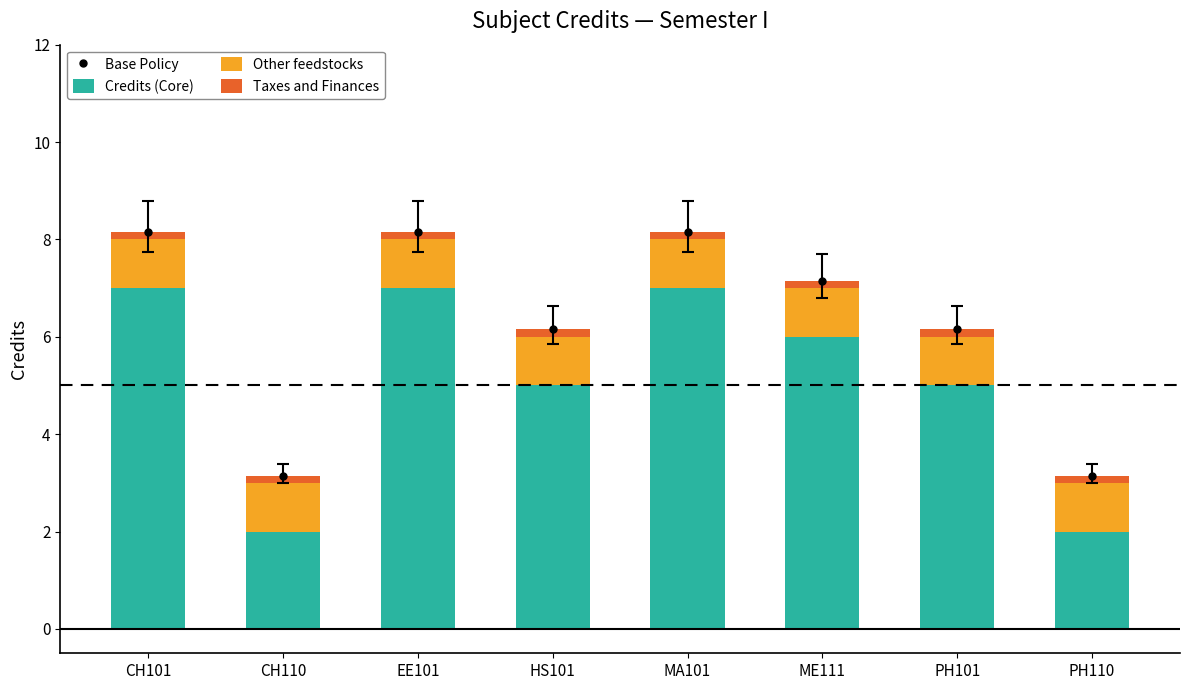

Reading right to left, list all the values displayed in this chart.

Base Policy: 3.1	6.2	7.2	8.2	6.2	8.2	3.1	8.2
Credits (Core): 2.0	5.0	6.0	7.0	5.0	7.0	2.0	7.0
Other feedstocks: 1.0	1.0	1.0	1.0	1.0	1.0	1.0	1.0
Taxes and Finances: 0.2	0.2	0.2	0.2	0.2	0.2	0.2	0.2